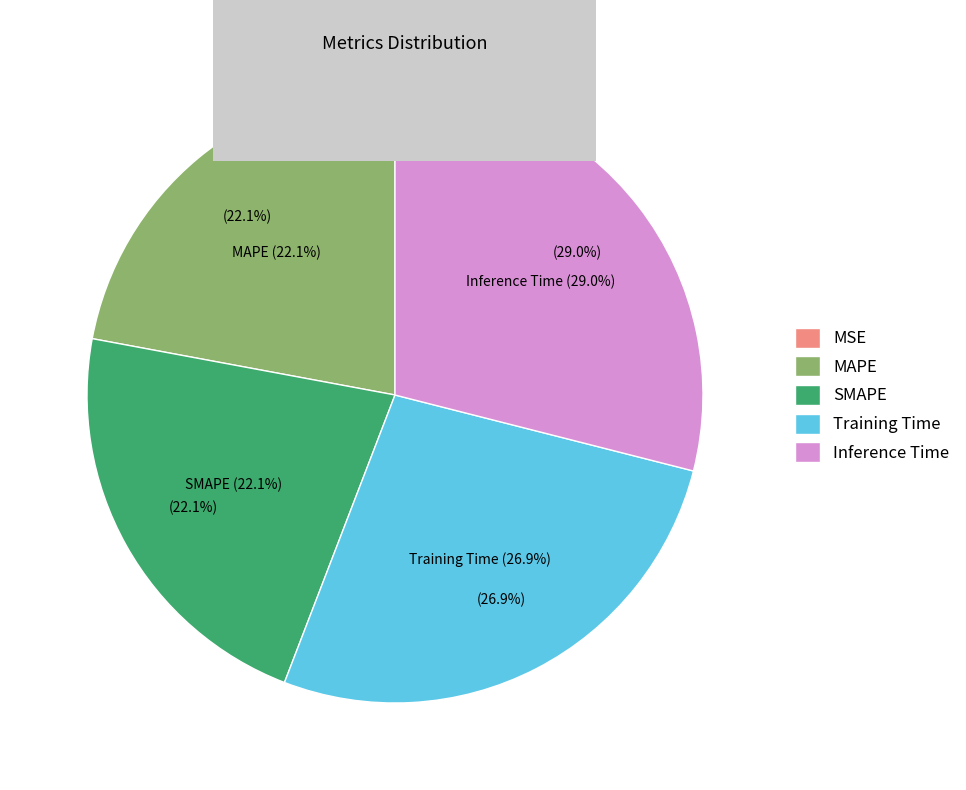

What is the smallest slice in the pie chart?

MSE